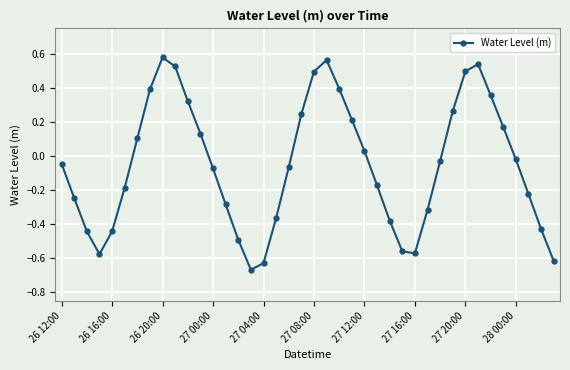

How many points are higher than both their immediate neighbors (excluding endpoints)?

3